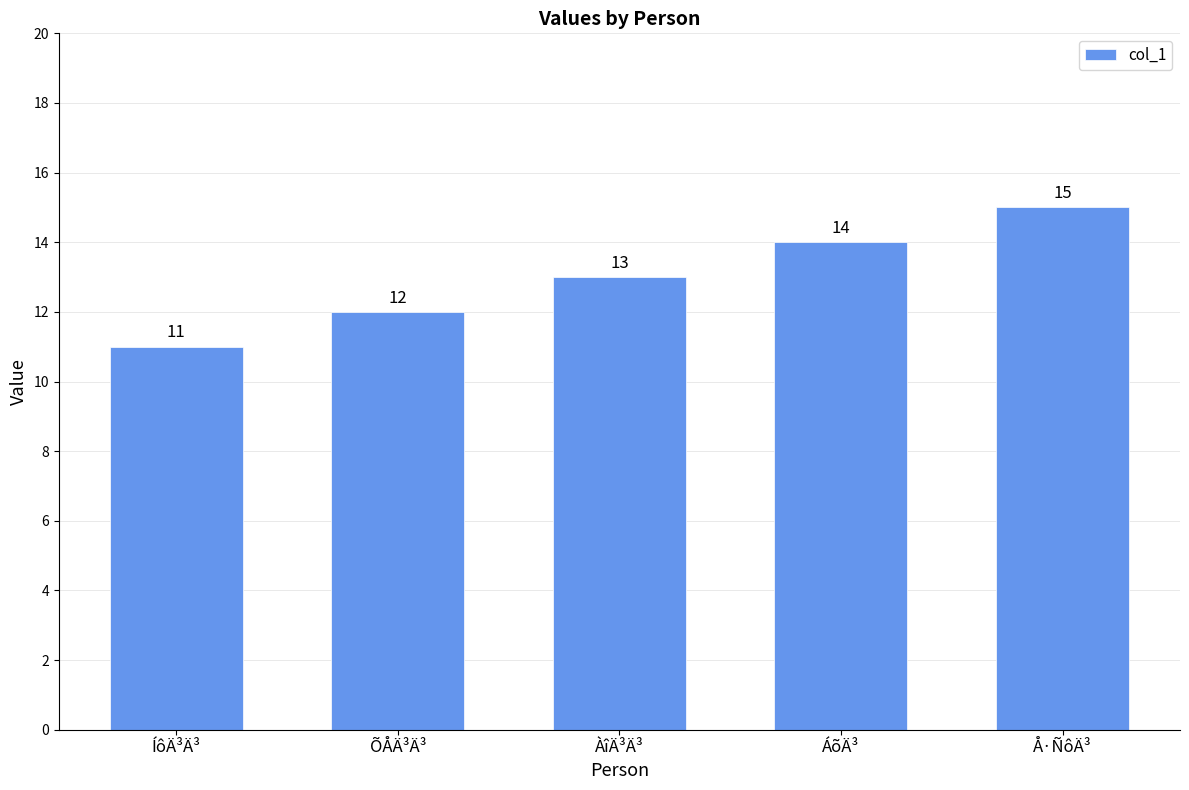

What is the maximum value shown in the chart?

15